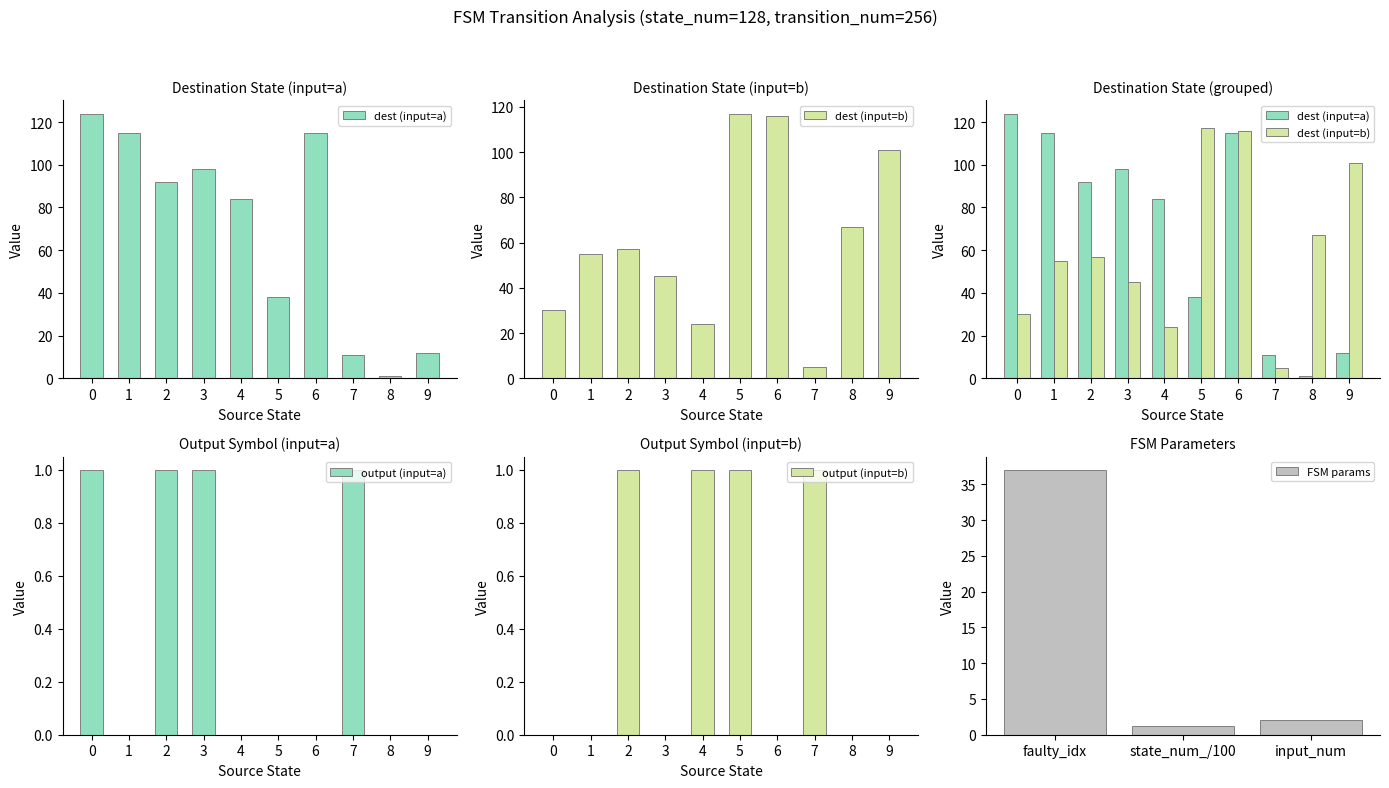

What is the label of the 5th bar from the right?

b